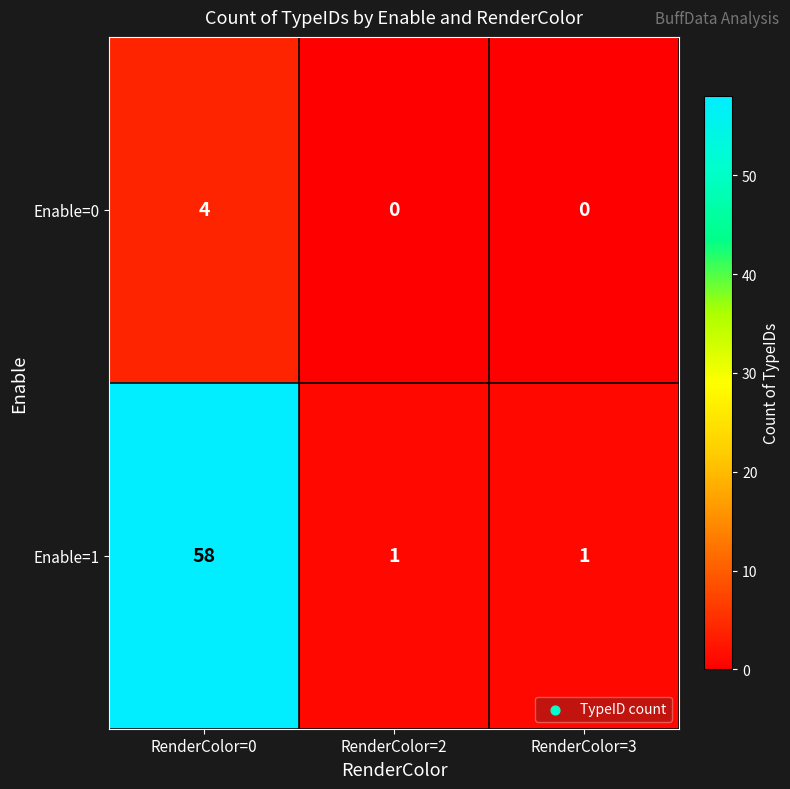

What is the sum of all Enable=0 values?

4